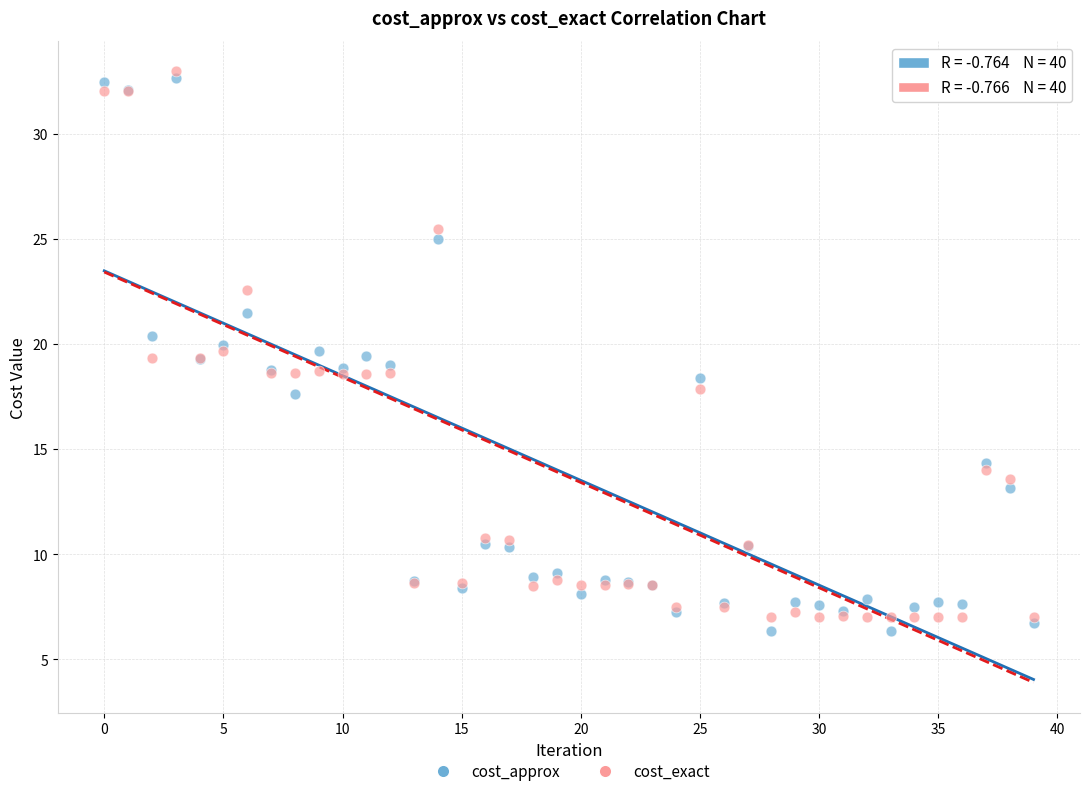

Which series has the largest Y range (max minus min)?

cost_approx